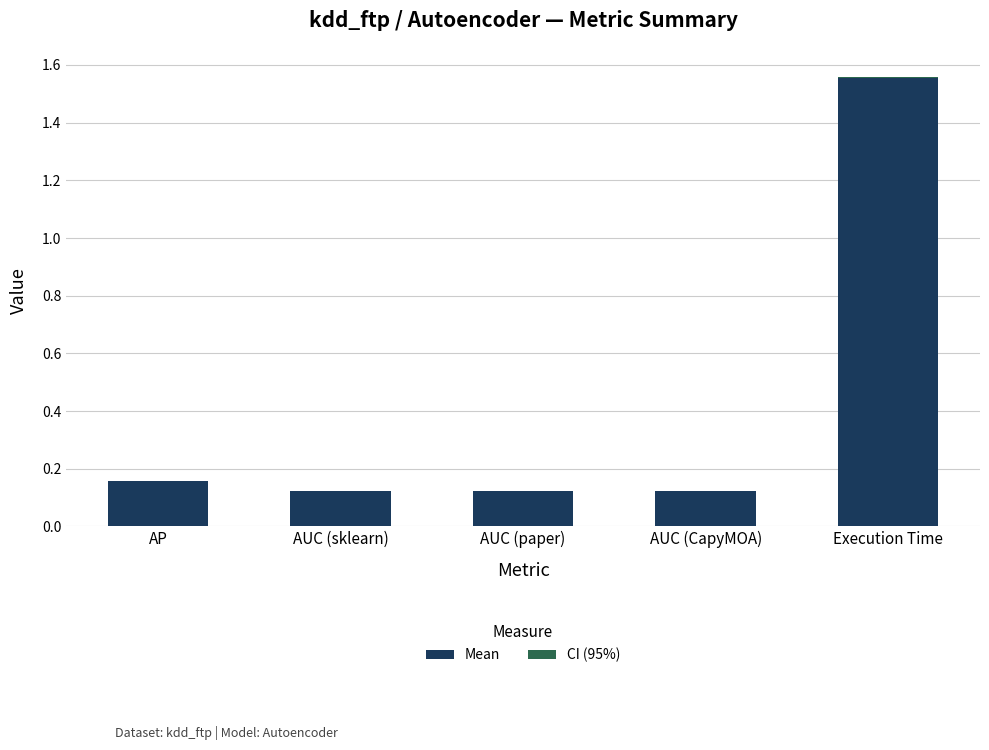

At which category is the sum across all series the highest?

Execution Time